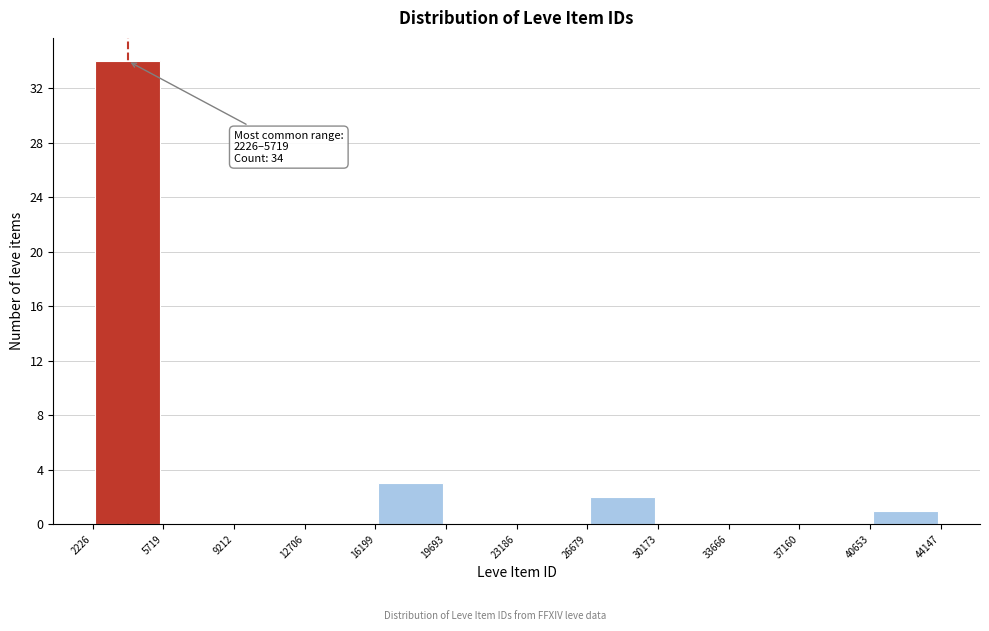

Which range on the x-axis has the tallest bar?

2226 to 5719